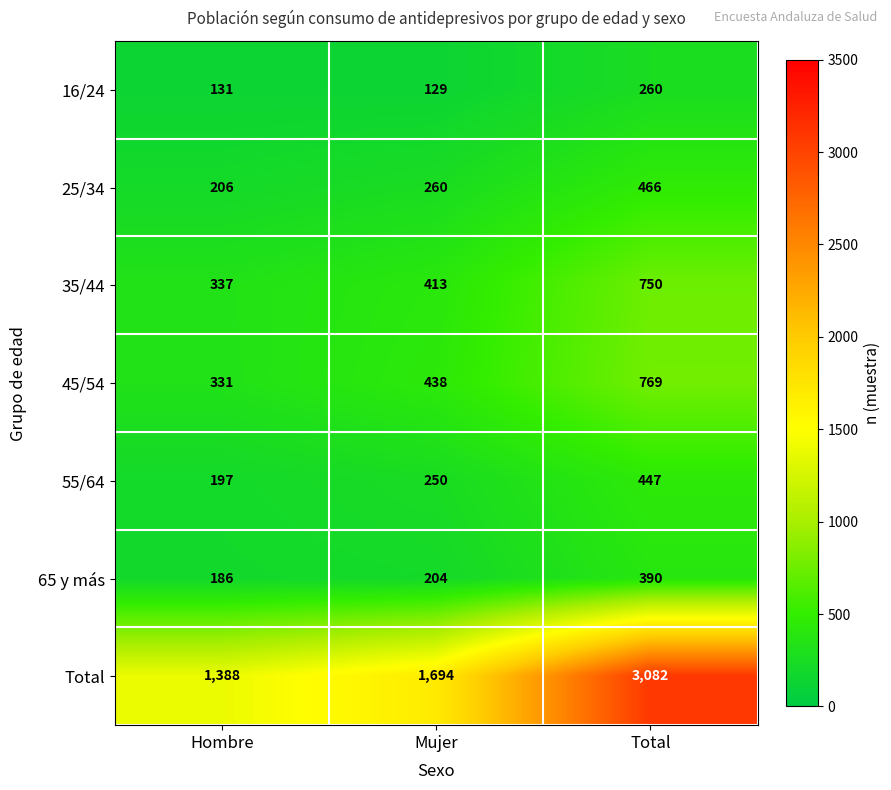

The value of 25/34 at Total is 124. True or false?

False